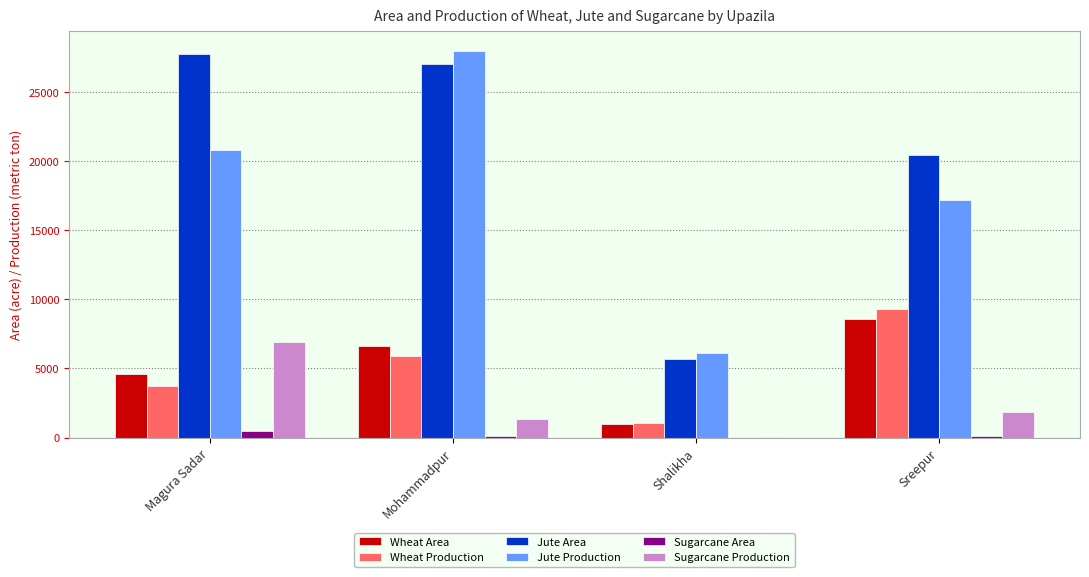

Which series changed the most between Mohammadpur and Shalikha?

Jute Production